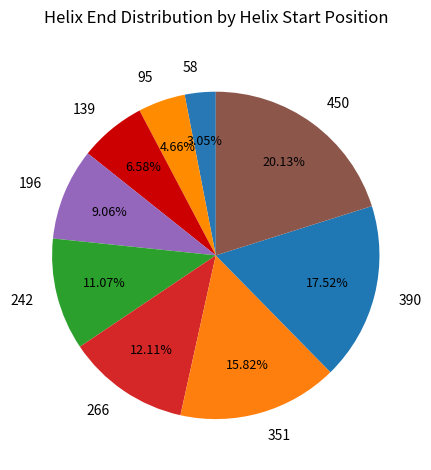

What percentage is the 450 slice, to the nearest percent?

20%